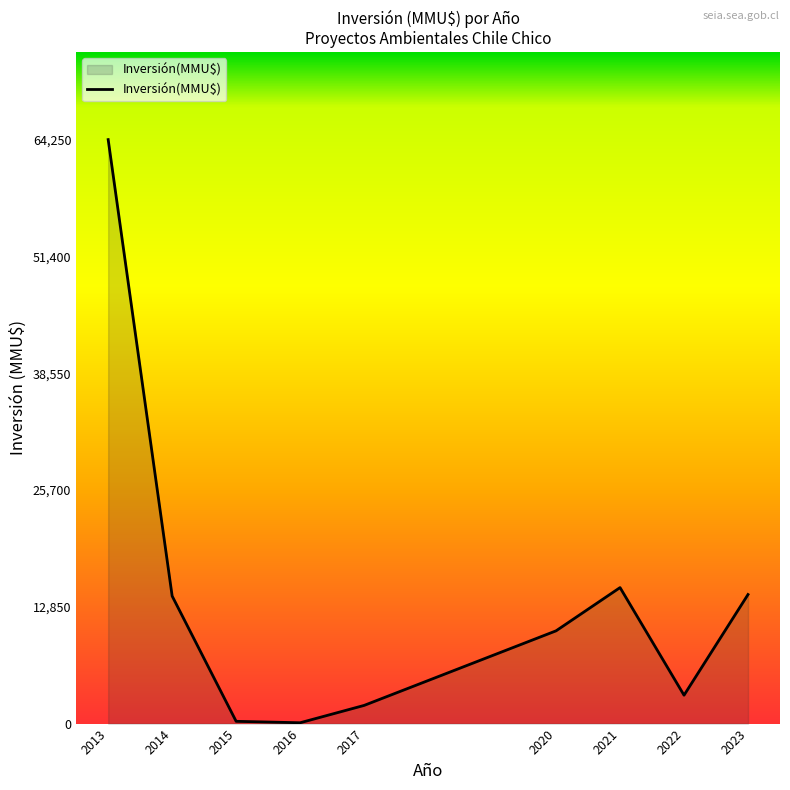

At which label does the data first exceed 10206?

2013